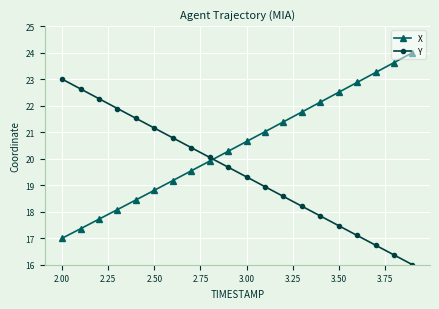

How many times do Y and X cross each other?

1